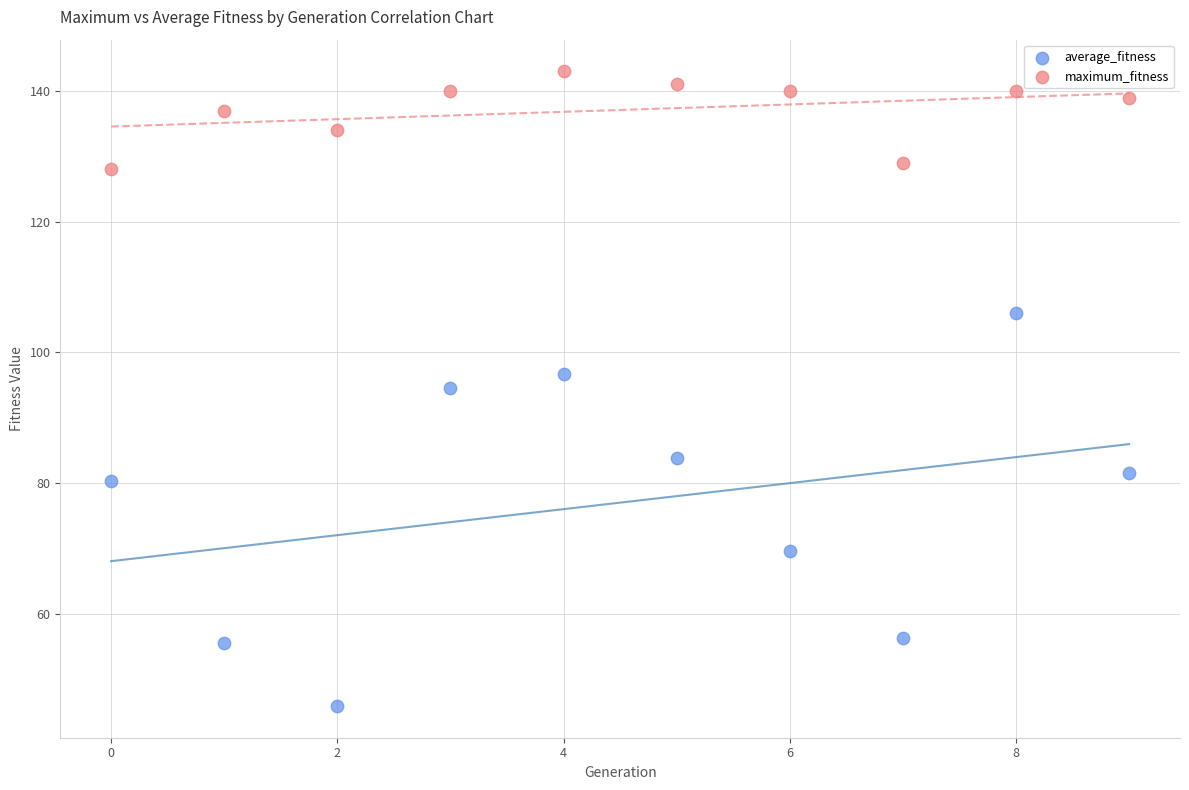

Which series reaches the maximum Y coordinate?

maximum_fitness